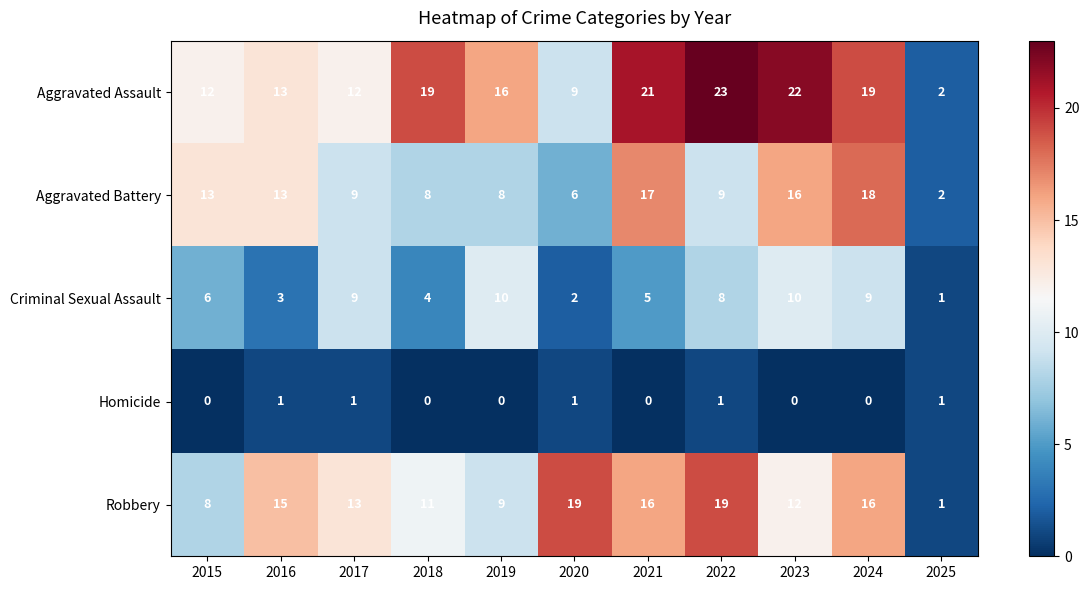

Which series has the largest range (max minus min)?

Aggravated Assault